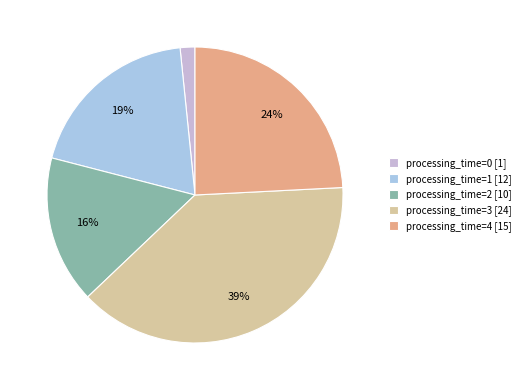

Count the number of slices in the pie.

5